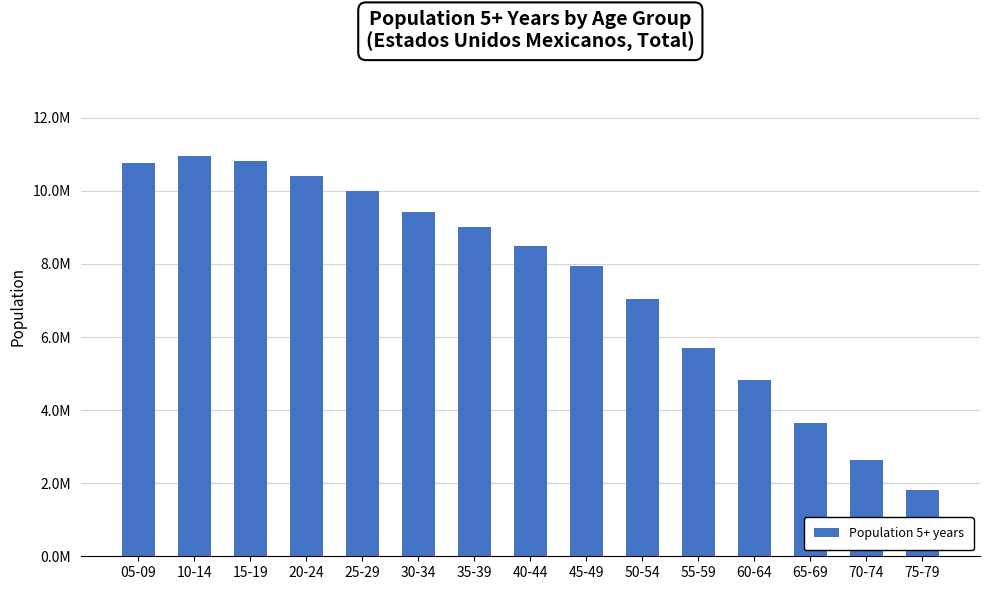

True or false: the data shows 4682337 at 15-19.

False